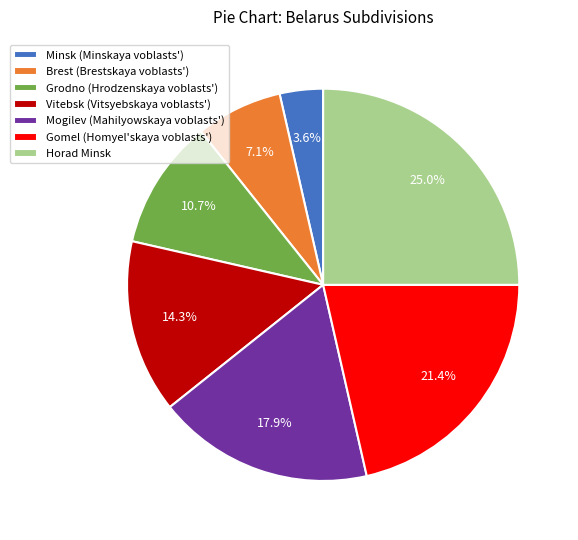

To the nearest percent, what is the difference between the Minsk (Minskaya voblasts') and Vitebsk (Vitsyebskaya voblasts') slice percentages?

11%